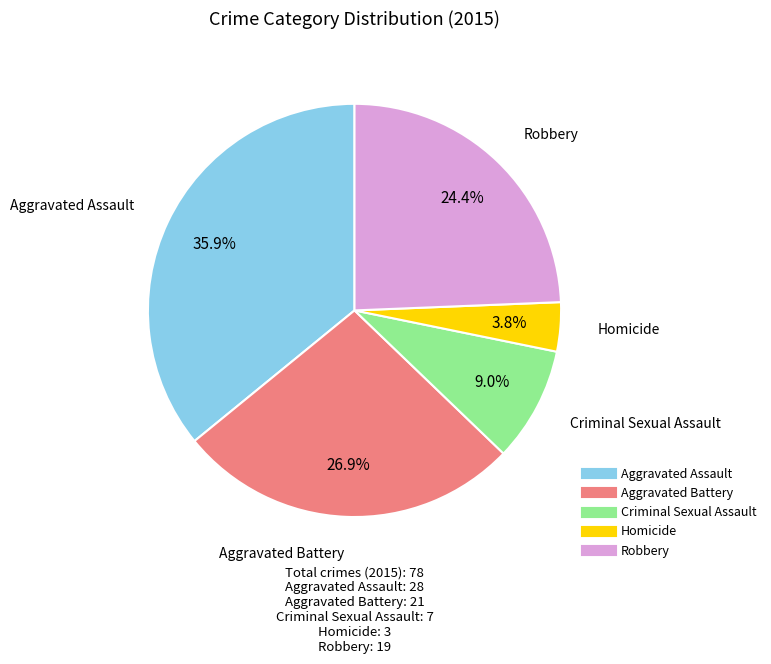

How many segments does this pie chart have?

5